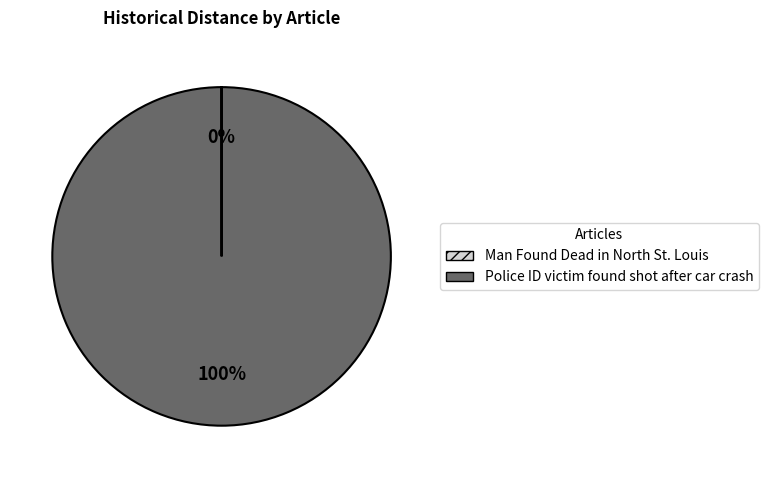

The Police ID victim found shot after car crash slice represents 100% of the pie. True or false?

True